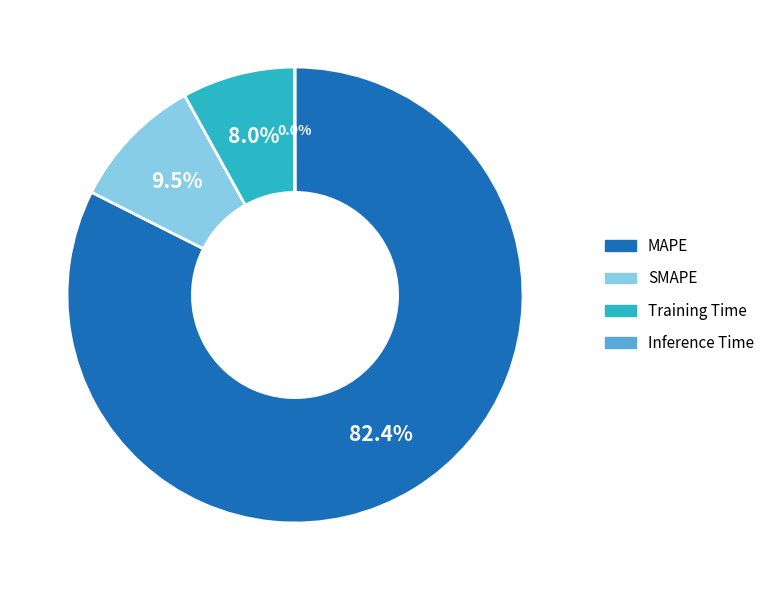

To the nearest percent, what is the difference between the largest and smallest slice percentages?

82%